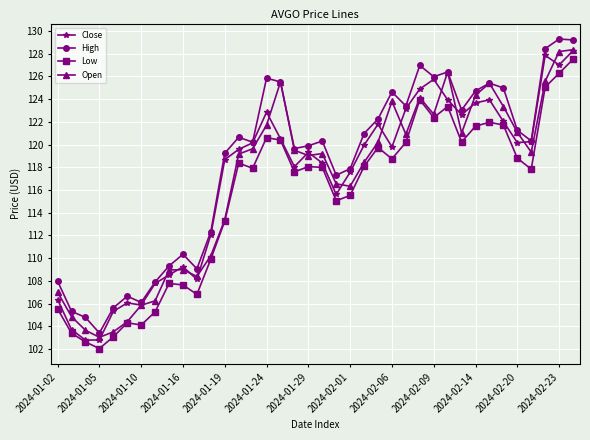

True or false: Low has more than 1 points higher than both neighbors.

True